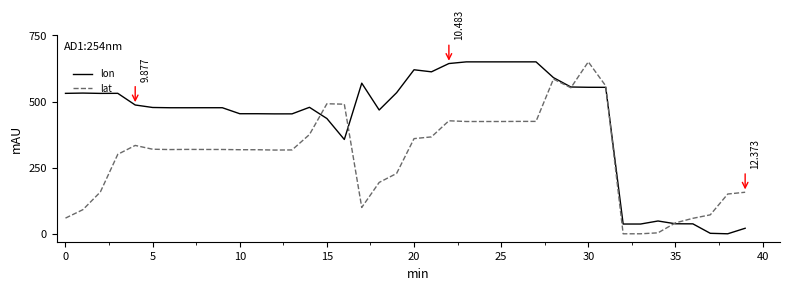

List the series in order of their overall mean, highest first.

lon, lat